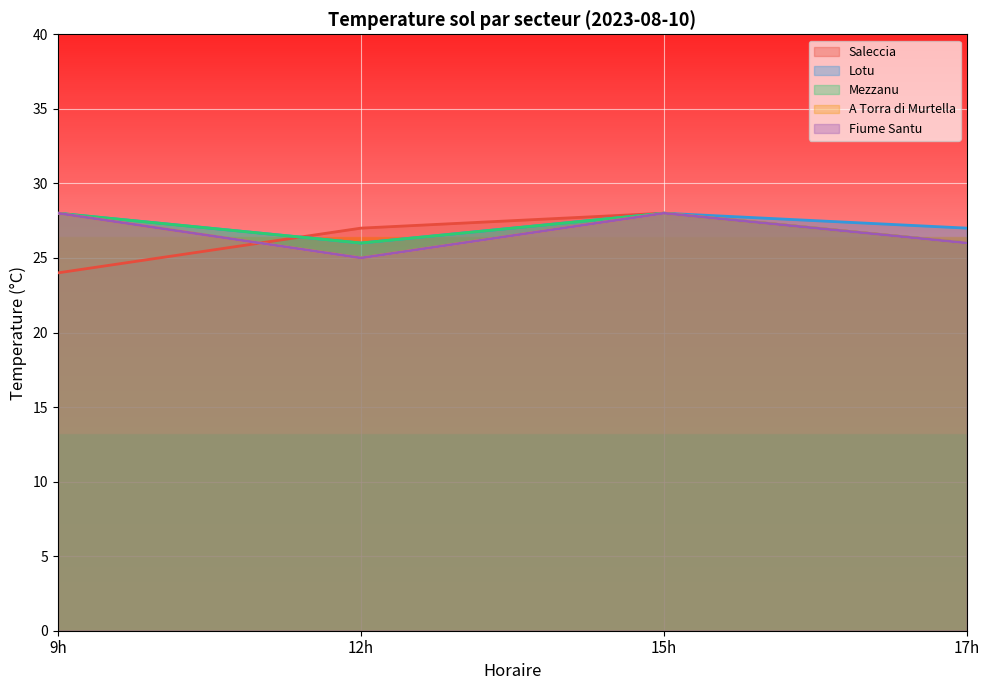

What is the label of the 3rd point from the left?

15h